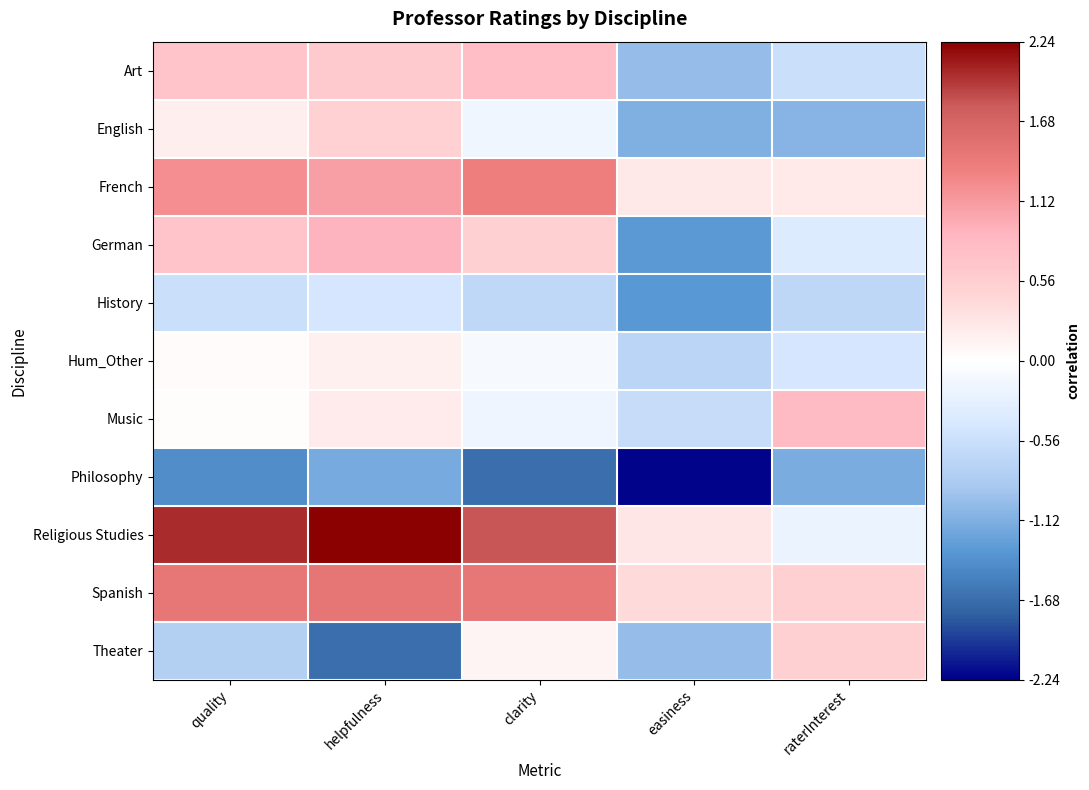

Which series has the largest total across all categories?

Religious Studies